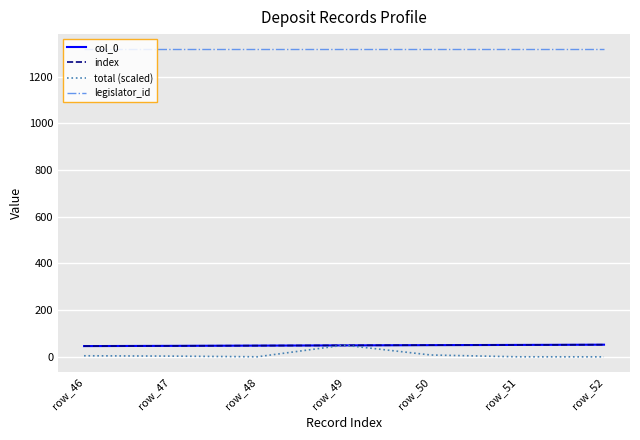

What is the highest value of the index series?

52.0